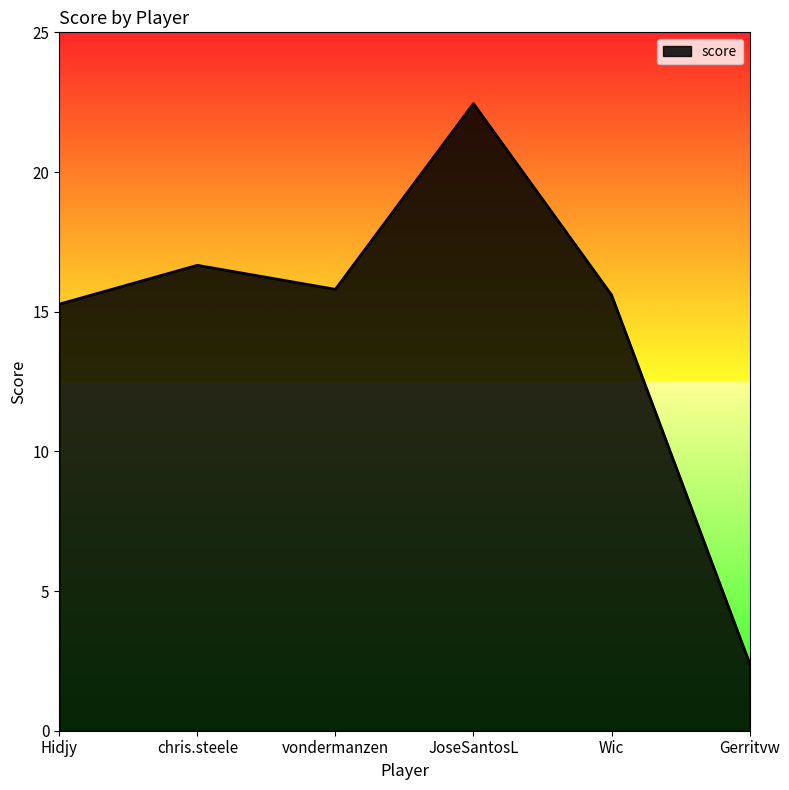

How many values exceed 15?

5